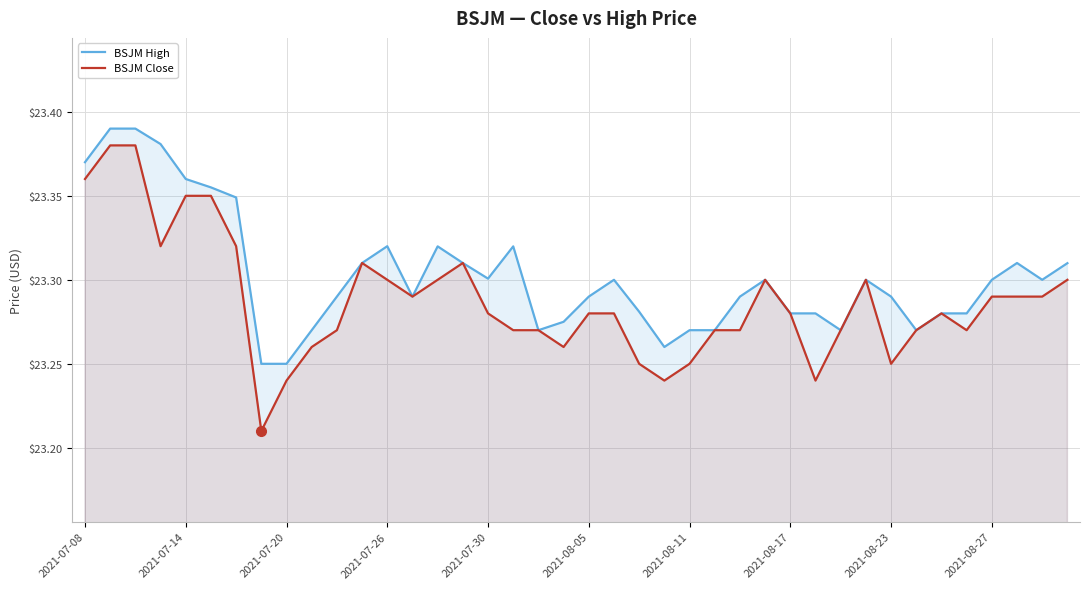

Which series has the largest total across all categories?

BSJM High